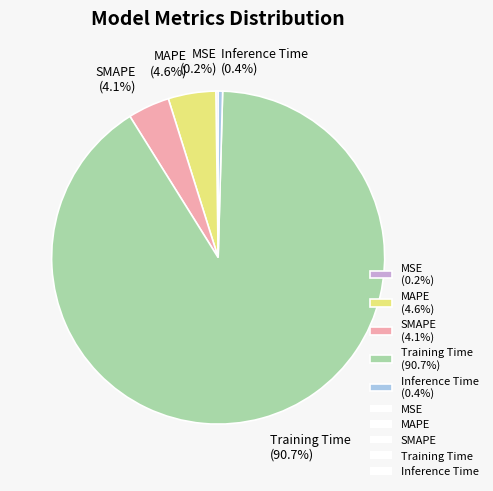

How much of the chart is everything except MAPE (4.6%)?

95.4%